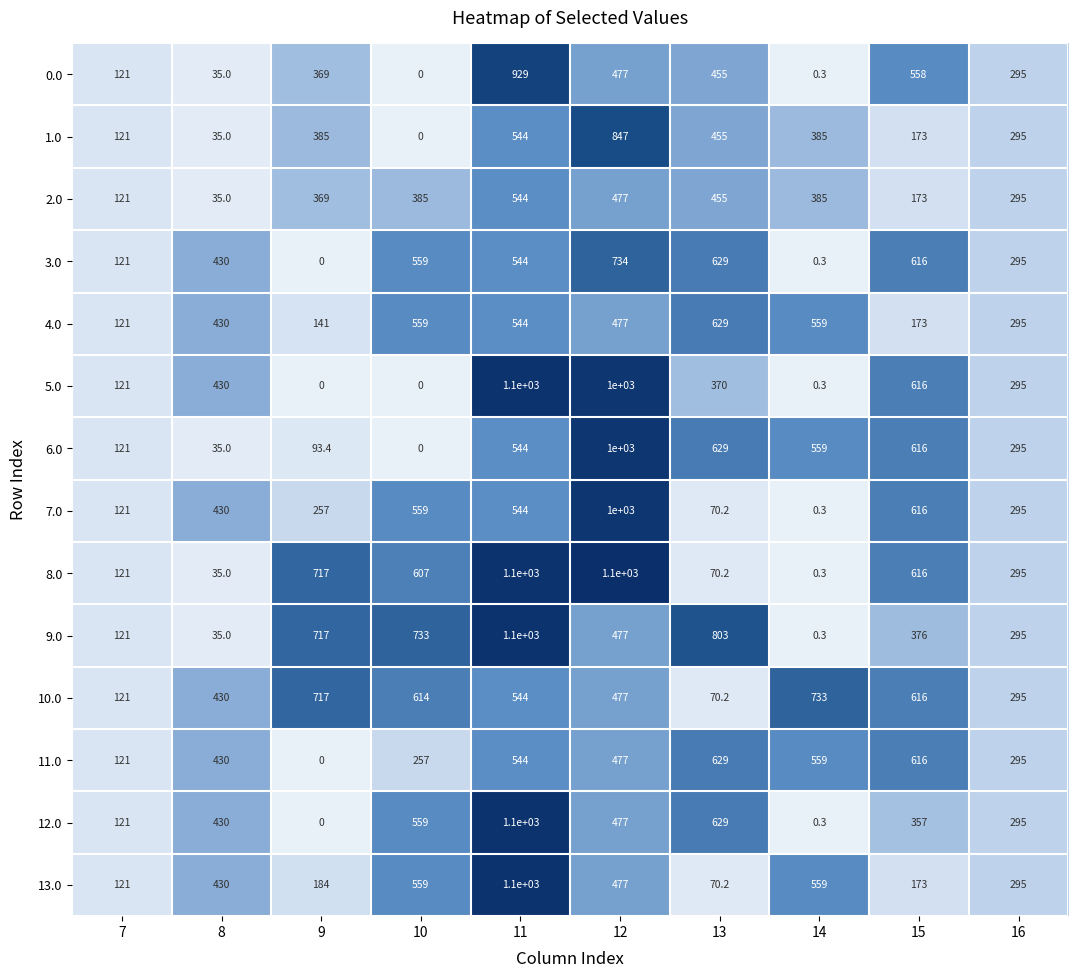

What is the difference between the 2.0 values at 11 and 12?

67.0